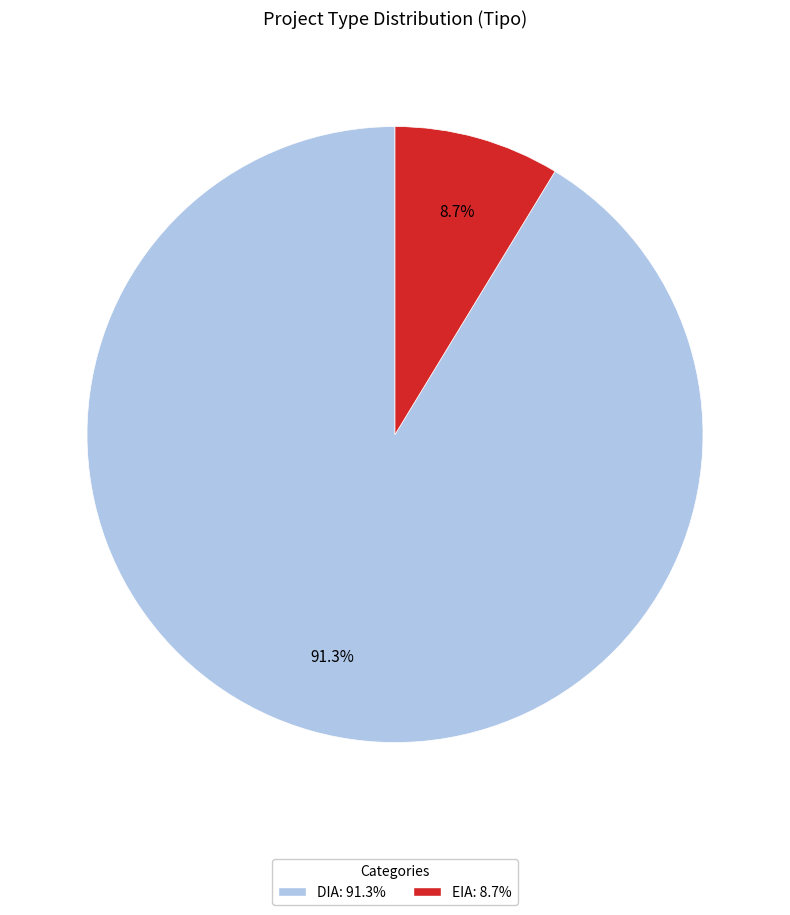

Which category has the smallest portion of the pie?

EIA